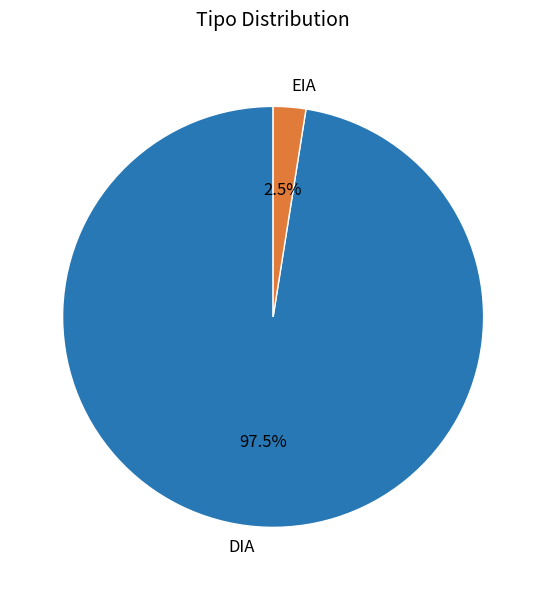

Which slice is the largest?

DIA